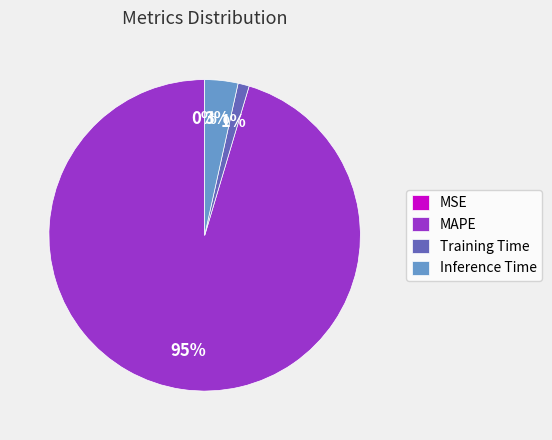

The Training Time slice represents 11% of the pie. True or false?

False